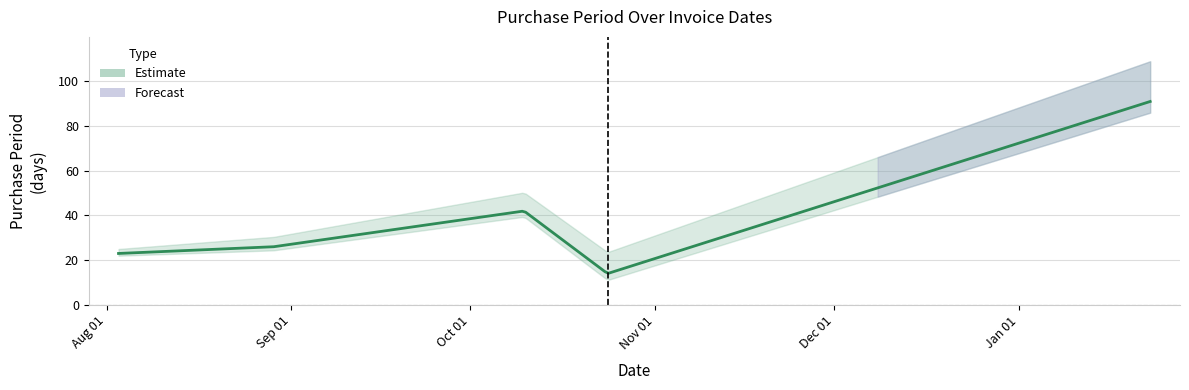

How many data points does each series have?

5